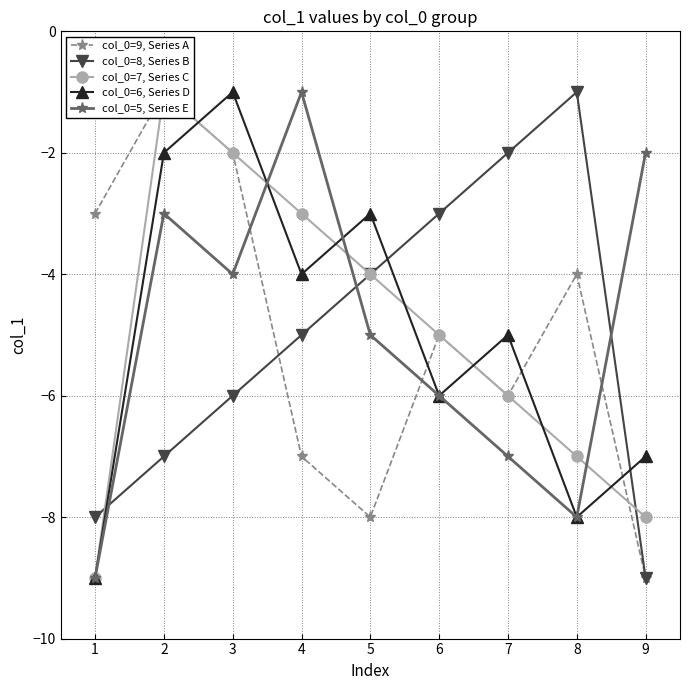

List the labels in order of col_0=6, Series D value, largest first.

3, 2, 5, 4, 7, 6, 9, 8, 1